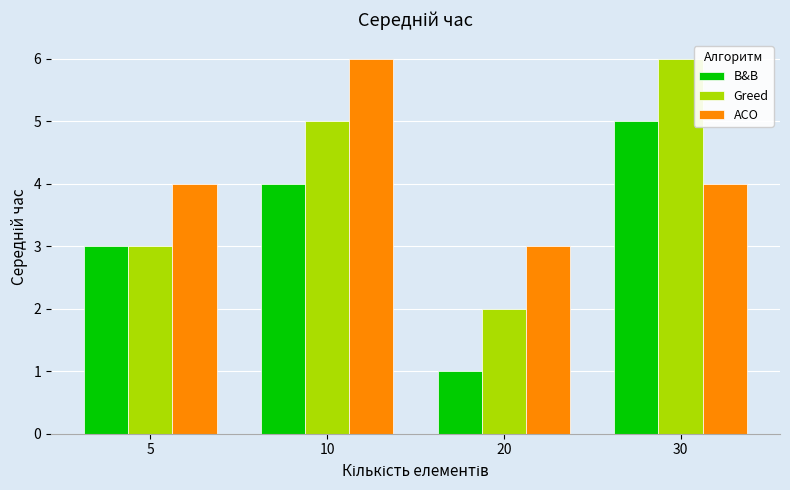

Which category has the lowest value in the ACO series?

20